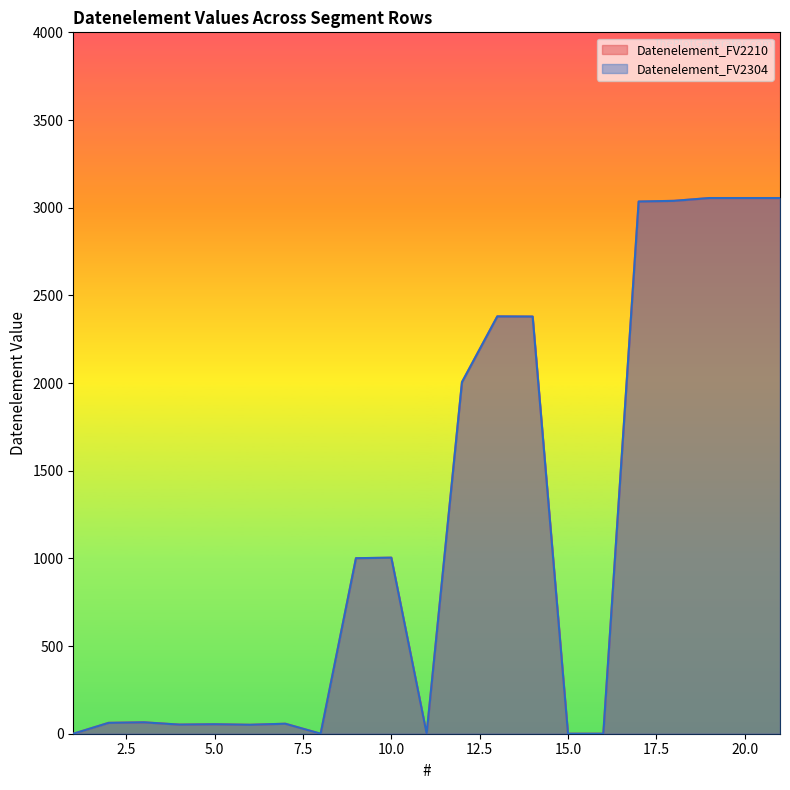

What is the sum of all Datenelement_FV2304 values?

24349